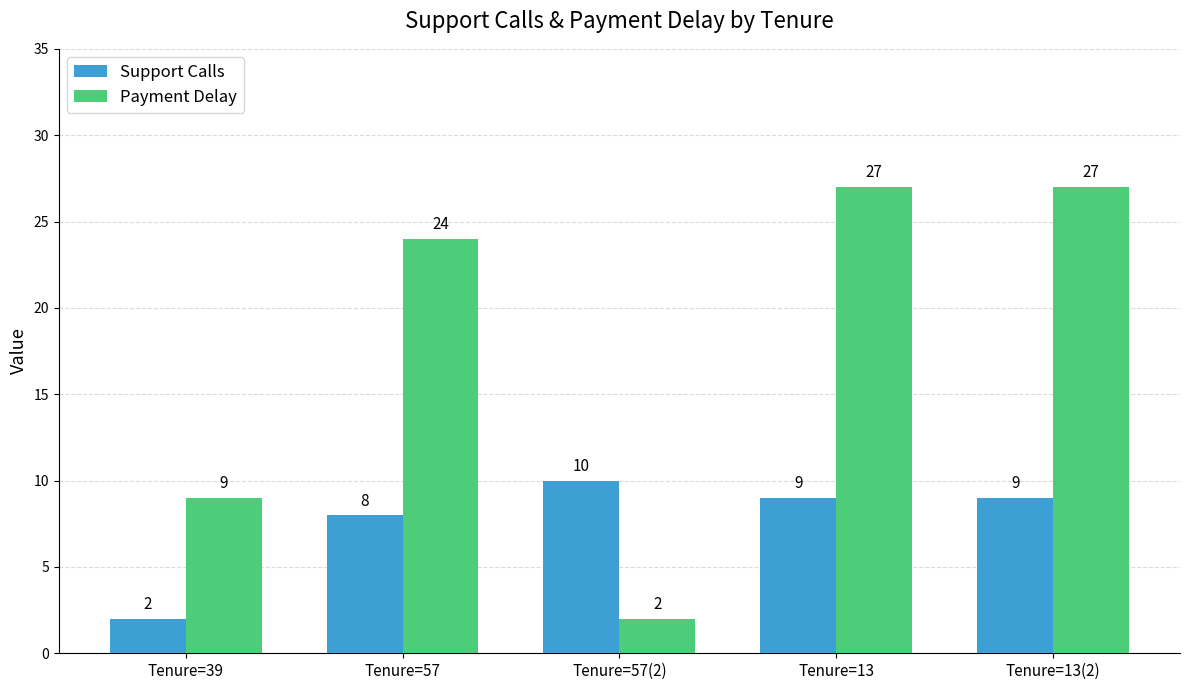

What is the sum of all Support Calls values?

38